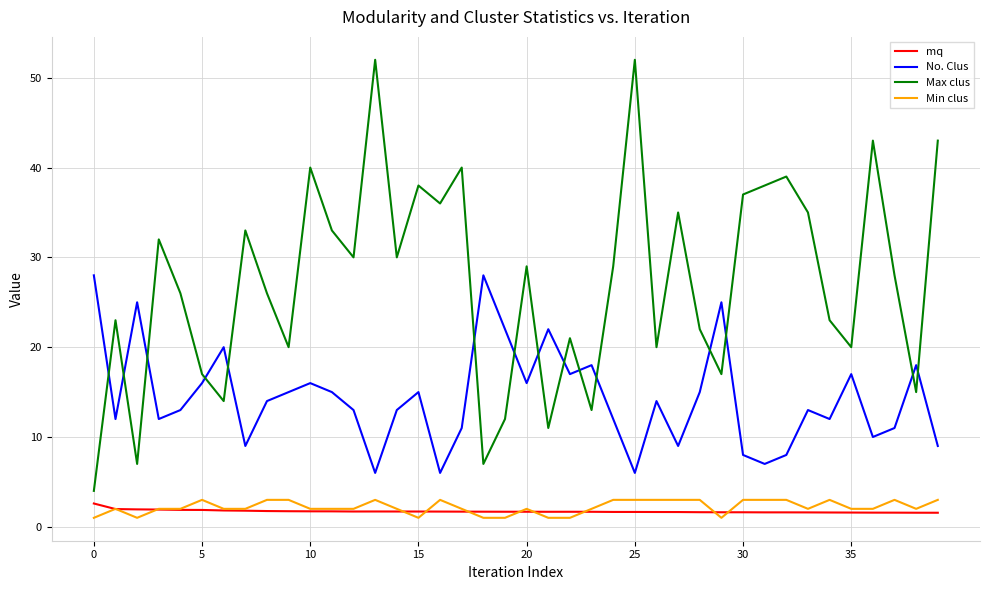

True or false: Min clus and No. Clus cross at least once.

False